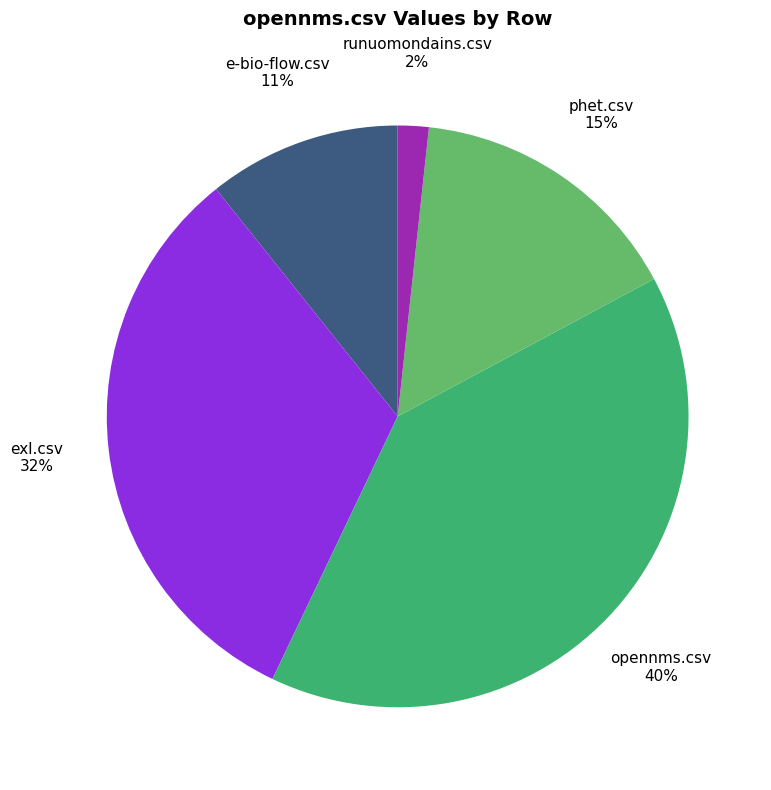

Do exl.csv and e-bio-flow.csv together represent more than half of the pie?

No